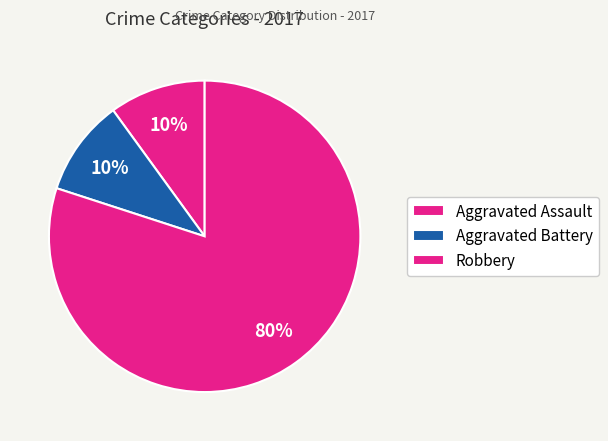

How many slices are in this pie chart?

3